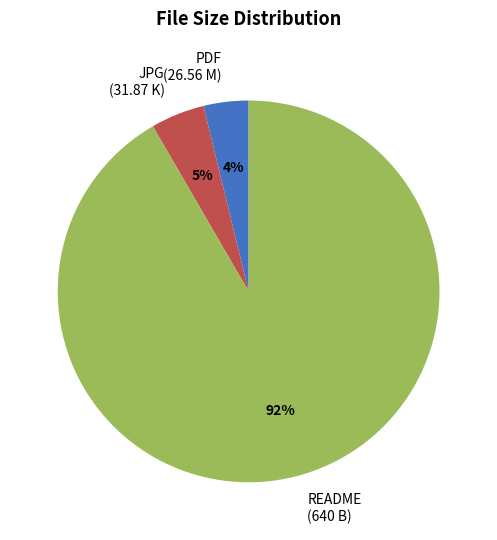

The README (640 B) slice represents 92% of the pie. True or false?

True